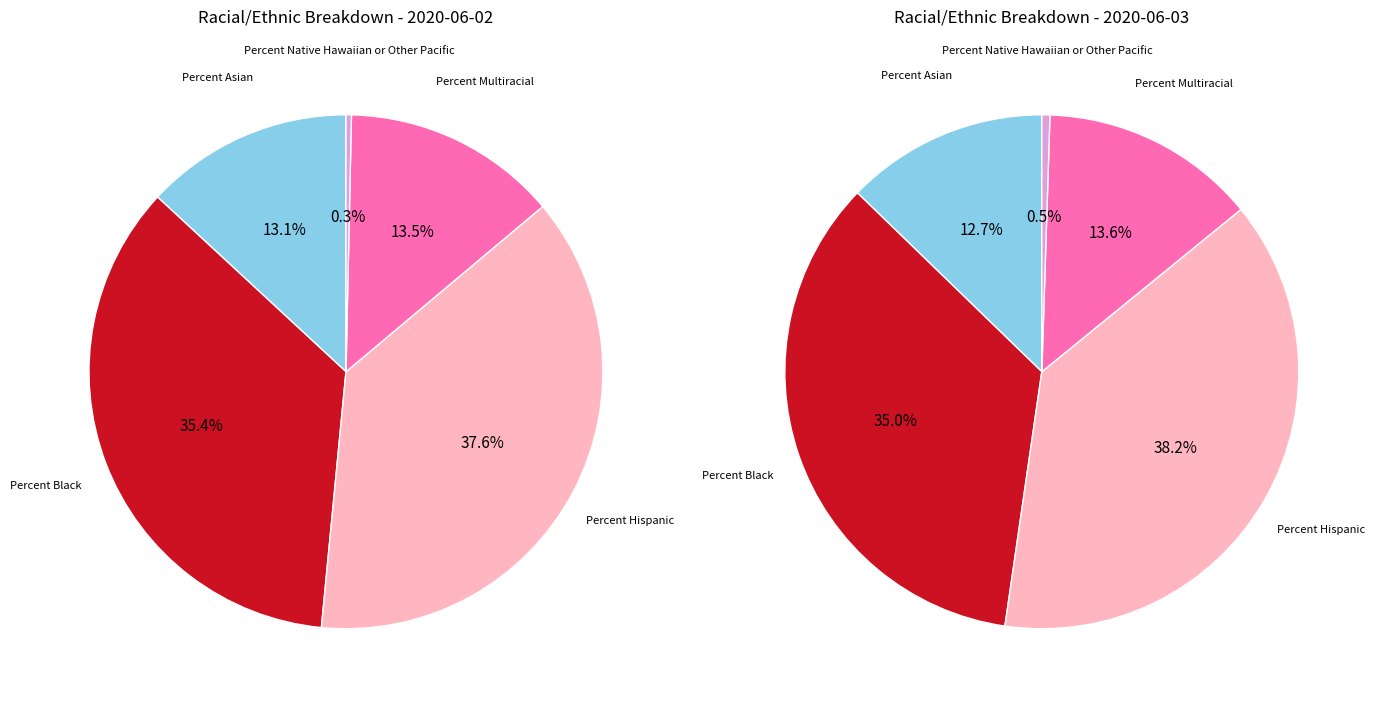

Is there any slice that represents more than half of the pie?

No